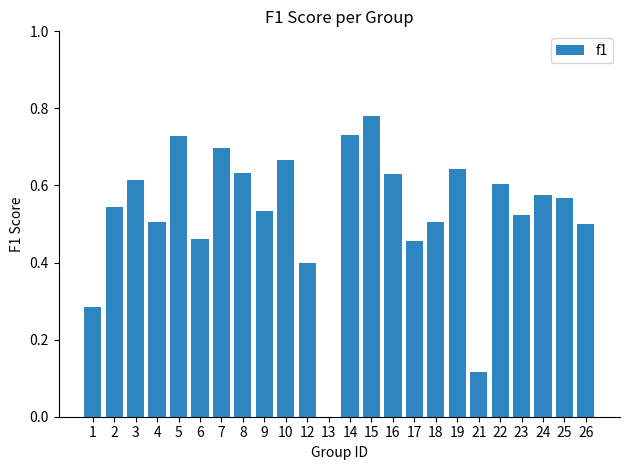

What is the sum of all values?

12.7